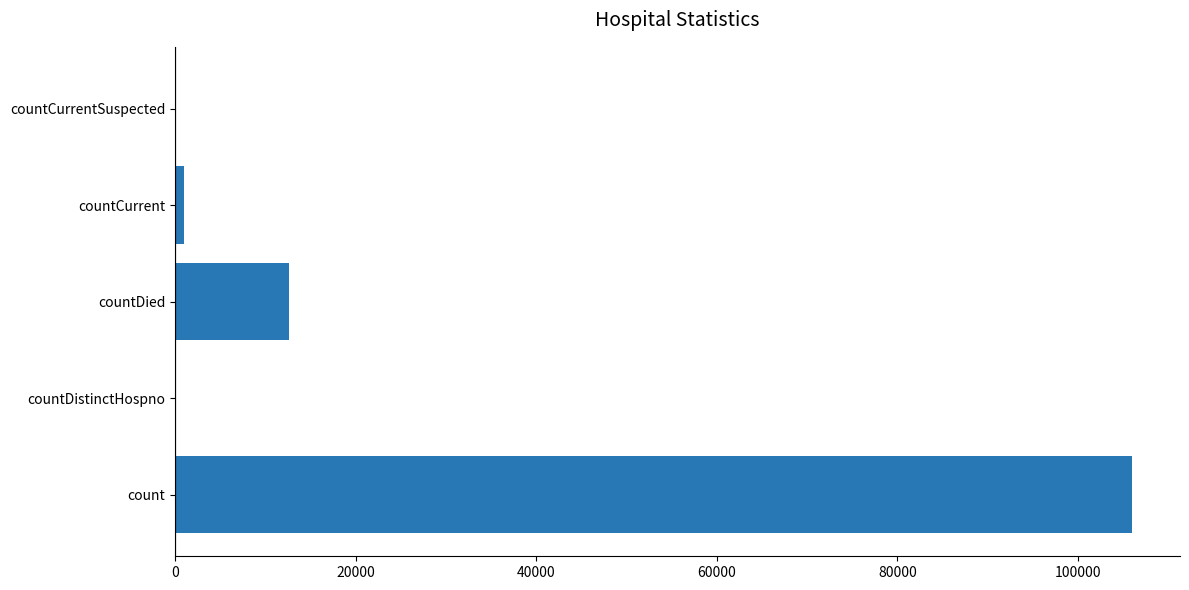

True or false: the data shows 0 at countCurrentSuspected.

True